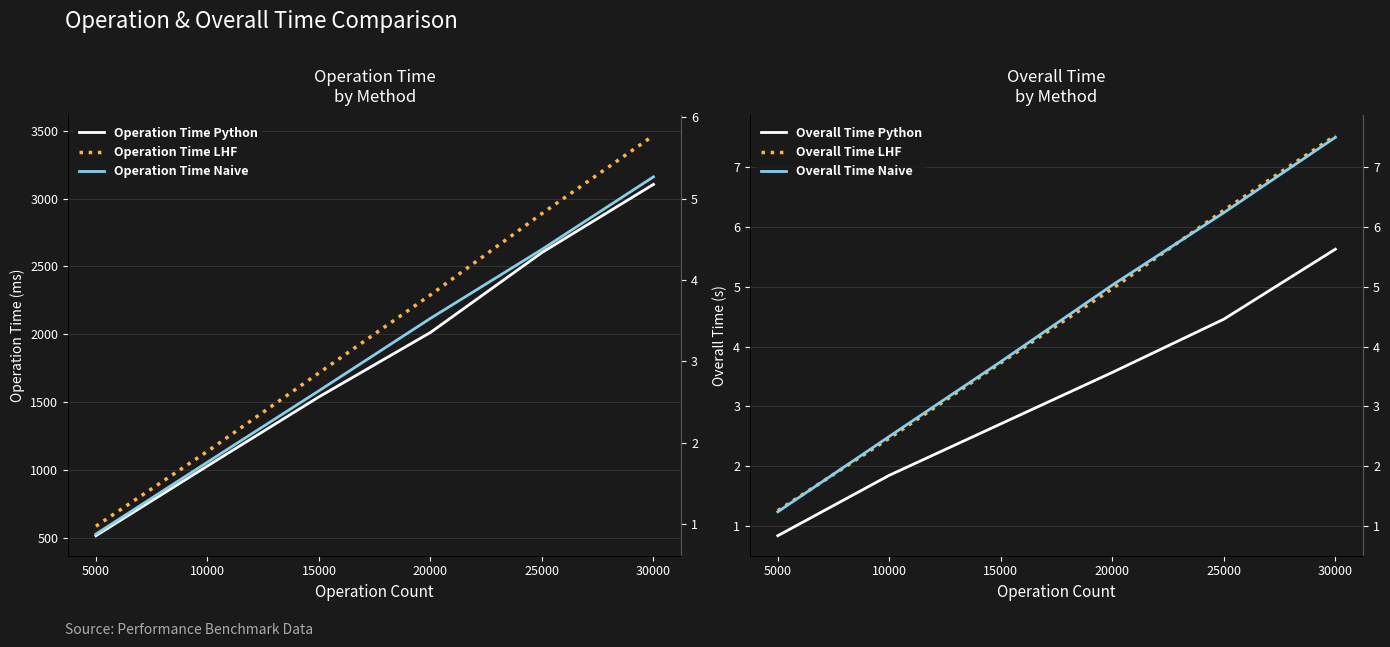

Is it true that Overall Time Naive equals 7.5 at 30000?

True